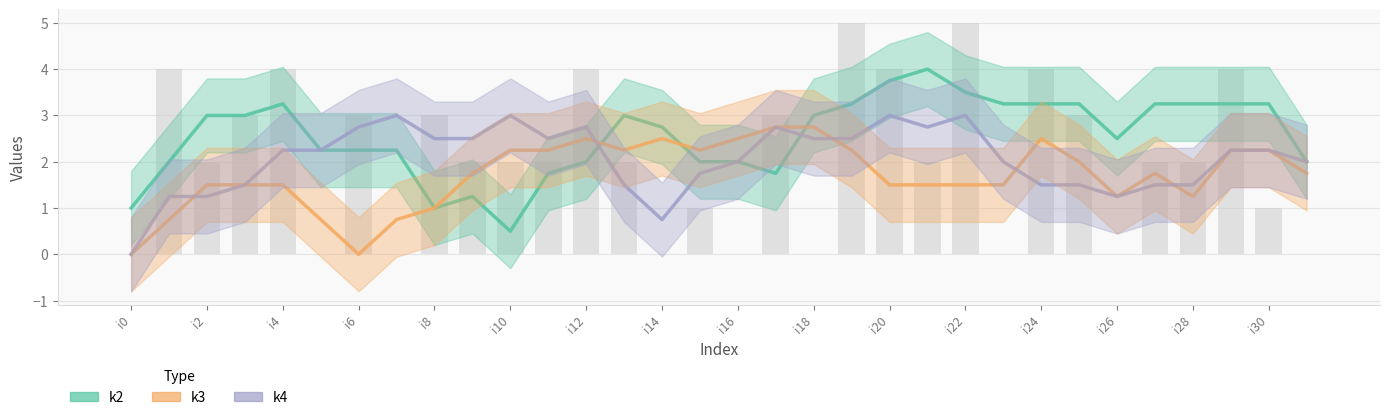

Between i4 and 25, which series saw the biggest shift?

k3